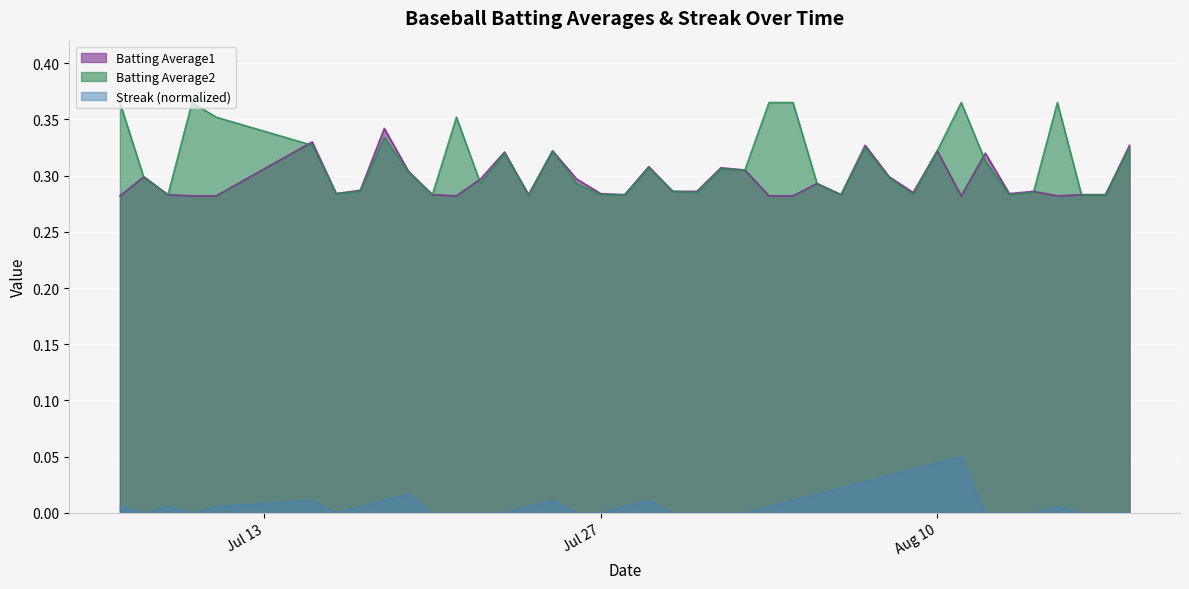

What are all the series names shown in the legend?

Batting Average1, Batting Average2, Streak (normalized)